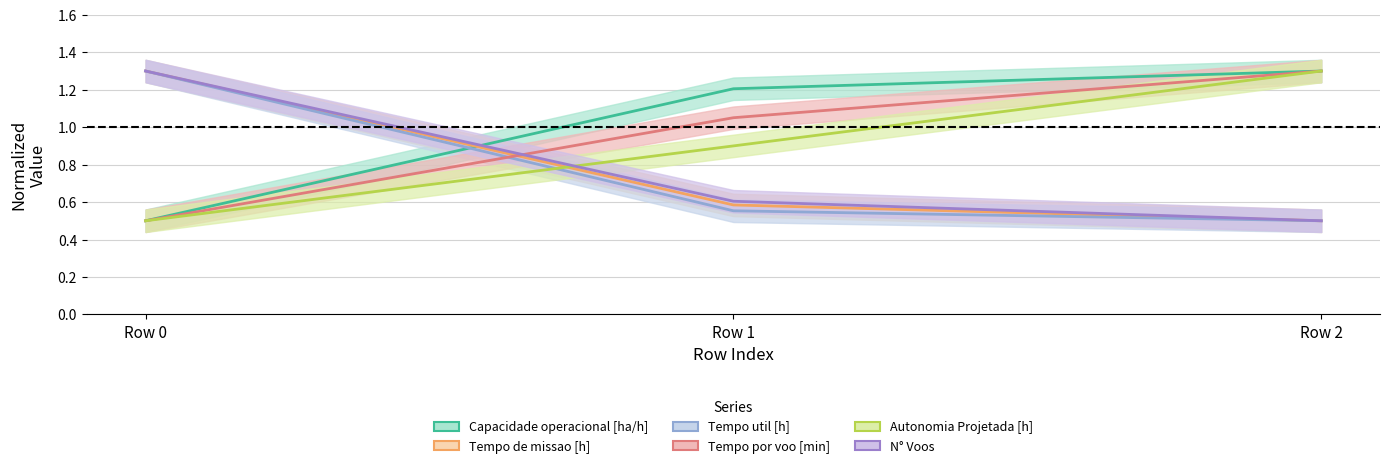

Which has a higher value, Row 0 or Row 2?

Row 2